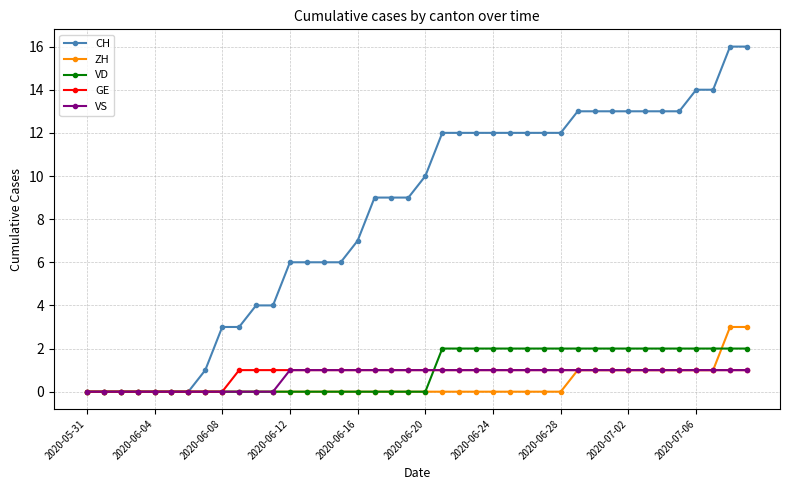

What is the value of the ZH point at the 32nd from the left?

1